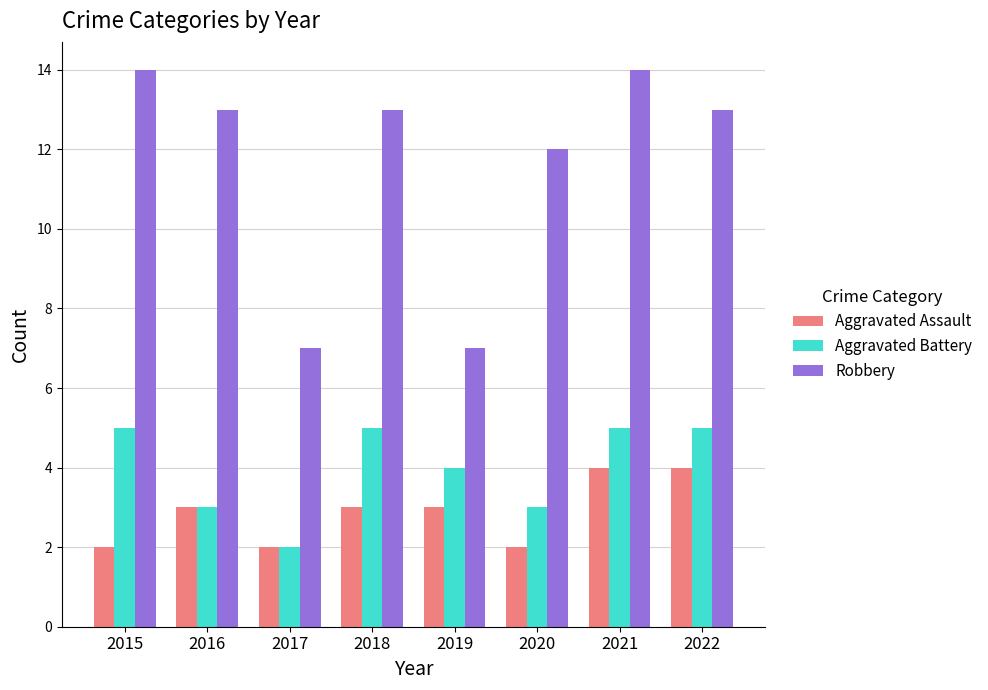

What is the spread (max minus min) of values at 2017?

5